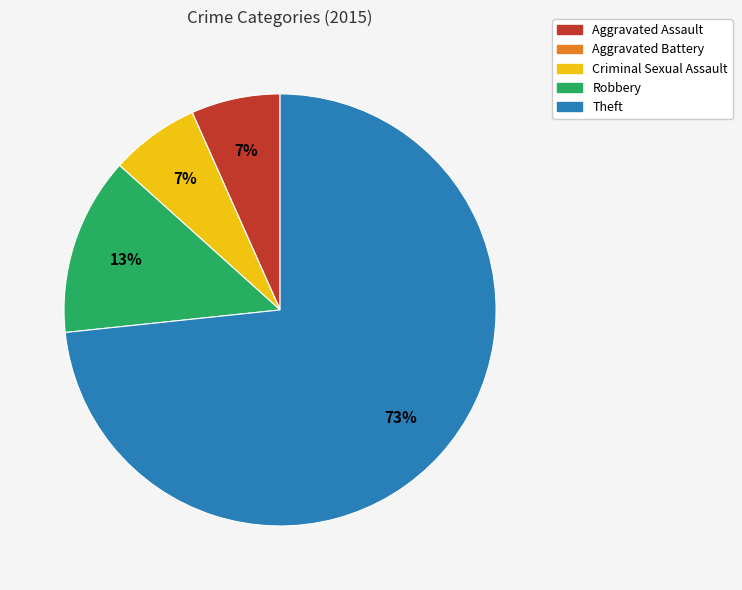

Which slice is the largest?

Theft